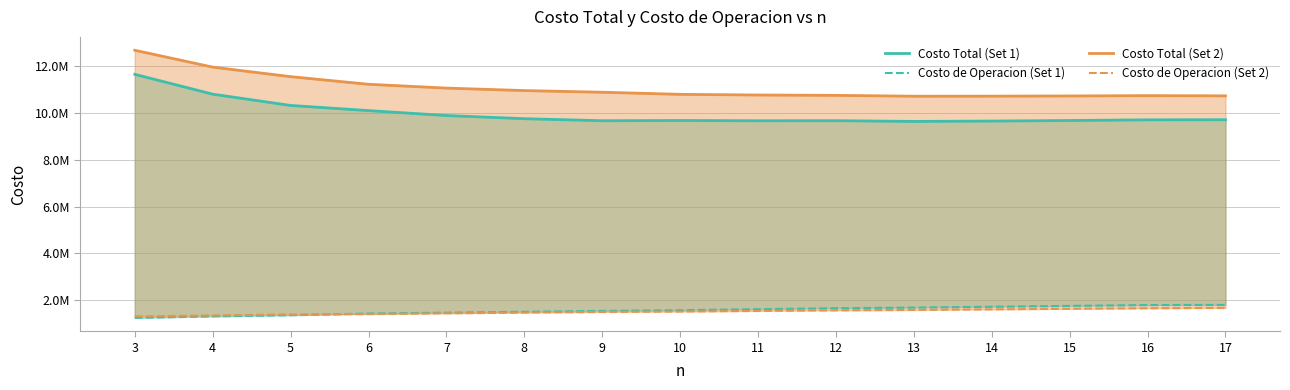

Reading left to right, list all the values displayed in this chart.

Costo Total (Set 1): 3=11639770.0	4=10793069.9	5=10311837.5	6=10091931.4	7=9882086.3	8=9746898.1	9=9660159.9	10=9669529.6	11=9658500.5	12=9661958.7	13=9630142.8	14=9646287.2	15=9669591.4	16=9698366.0	17=9702423.3
Costo de Operacion (Set 1): 3=1249880.3	4=1312803.8	5=1363466.7	6=1435662.3	7=1472936.7	8=1510359.8	9=1547481.2	10=1576922.2	11=1620555.6	12=1662353.3	13=1689244.9	14=1726164.2	15=1762090.5	16=1797117.1	17=1803637.9
Costo Total (Set 2): 3=12665517.6	4=11946600.3	5=11540221.4	6=11214548.5	7=11052266.4	8=10945968.5	9=10875163.7	10=10785338.3	11=10757027.9	12=10741903.7	13=10705666.5	14=10708060.6	15=10716710.2	16=10729865.7	17=10721244.5
Costo de Operacion (Set 2): 3=1311182.8	4=1355620.7	5=1395843.7	6=1411554.3	7=1444632.5	8=1475142.5	9=1503341.7	10=1520522.9	11=1546886.1	12=1572146.5	13=1589709.1	14=1613973.7	15=1637929.5	16=1661150.7	17=1677529.8